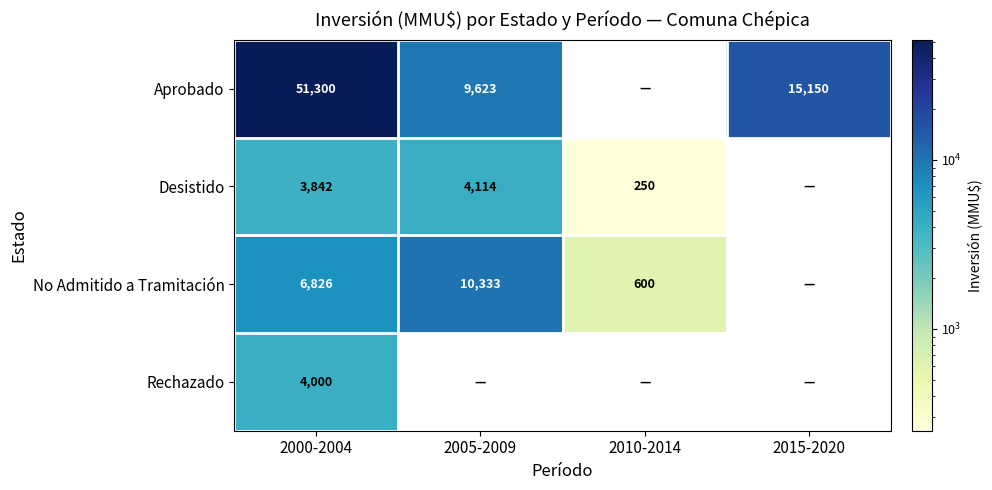

The value of No Admitido a Tramitación at 2005-2009 is 10333. True or false?

True